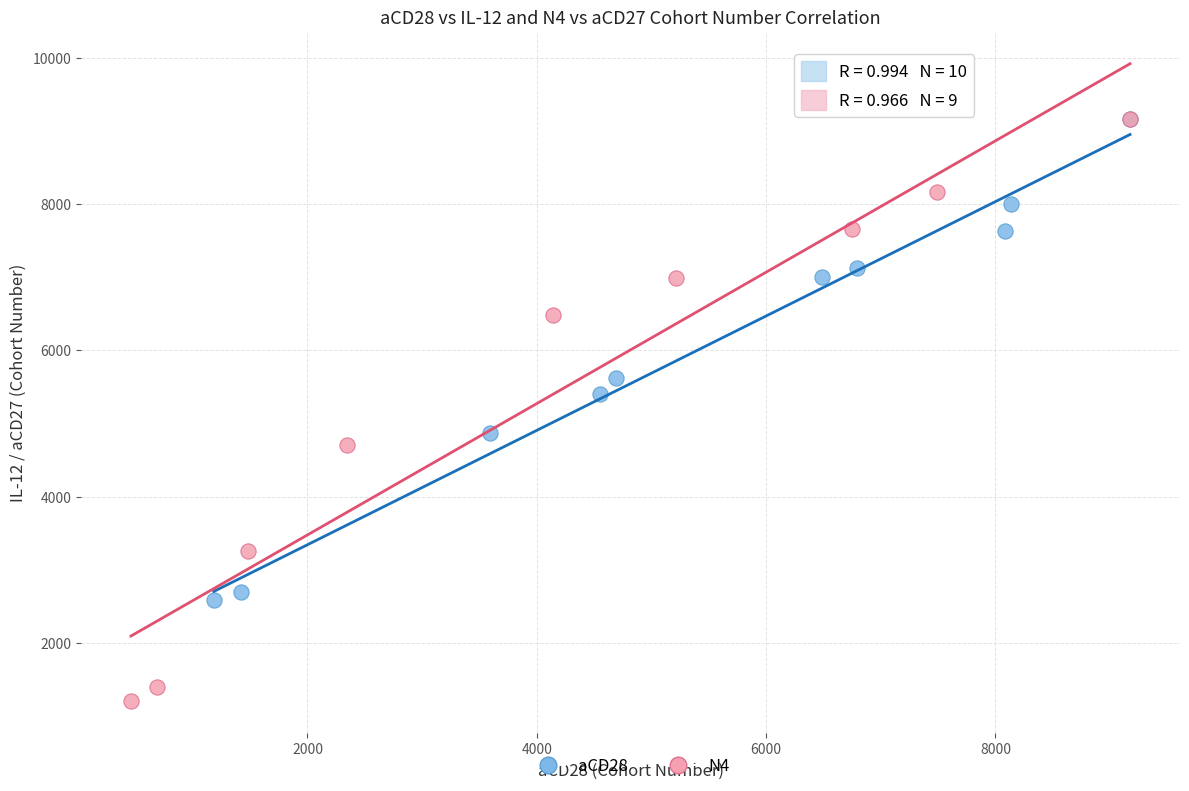

Which series has the widest spread of Y values?

N4